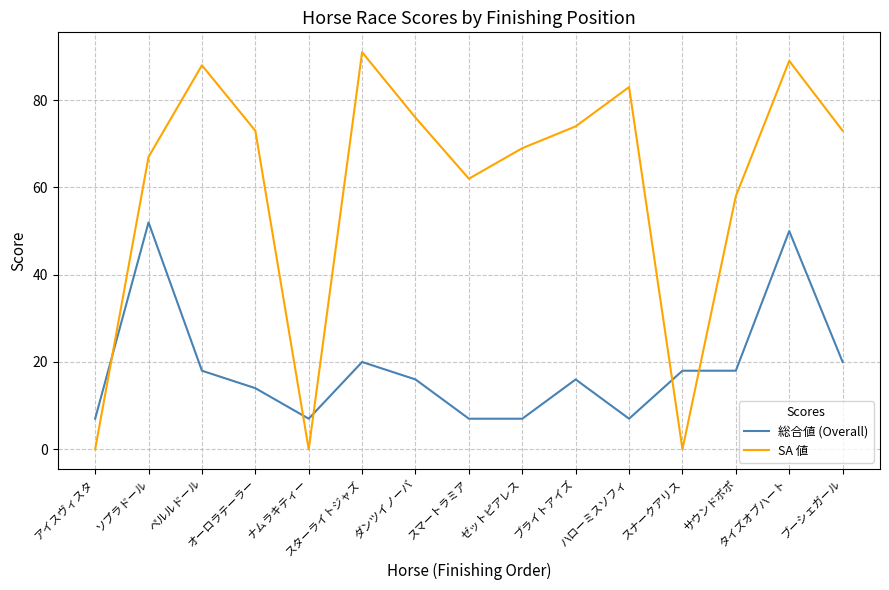

Which category has the highest value in the 総合値 (Overall) series?

ソプラドール